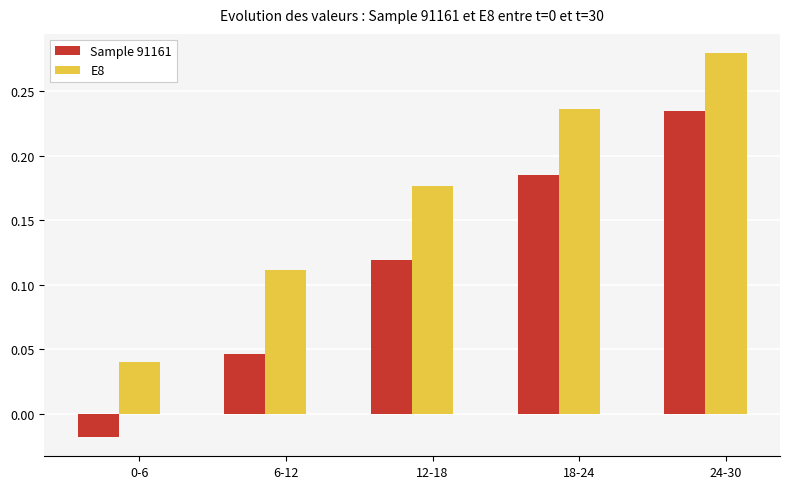

How many values in Sample 91161 are below zero?

1